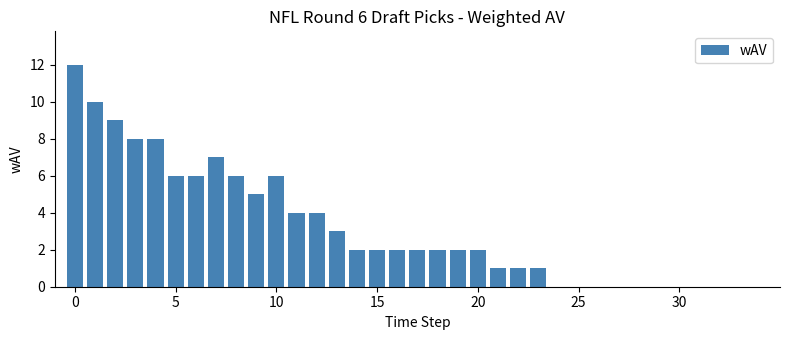

Reading left to right, list all the values displayed in this chart.

12	10	9	8	8	6	6	7	6	5	6	4	4	3	2	2	2	2	2	2	2	1	1	1	0	0	0	0	0	0	0	0	0	0	0